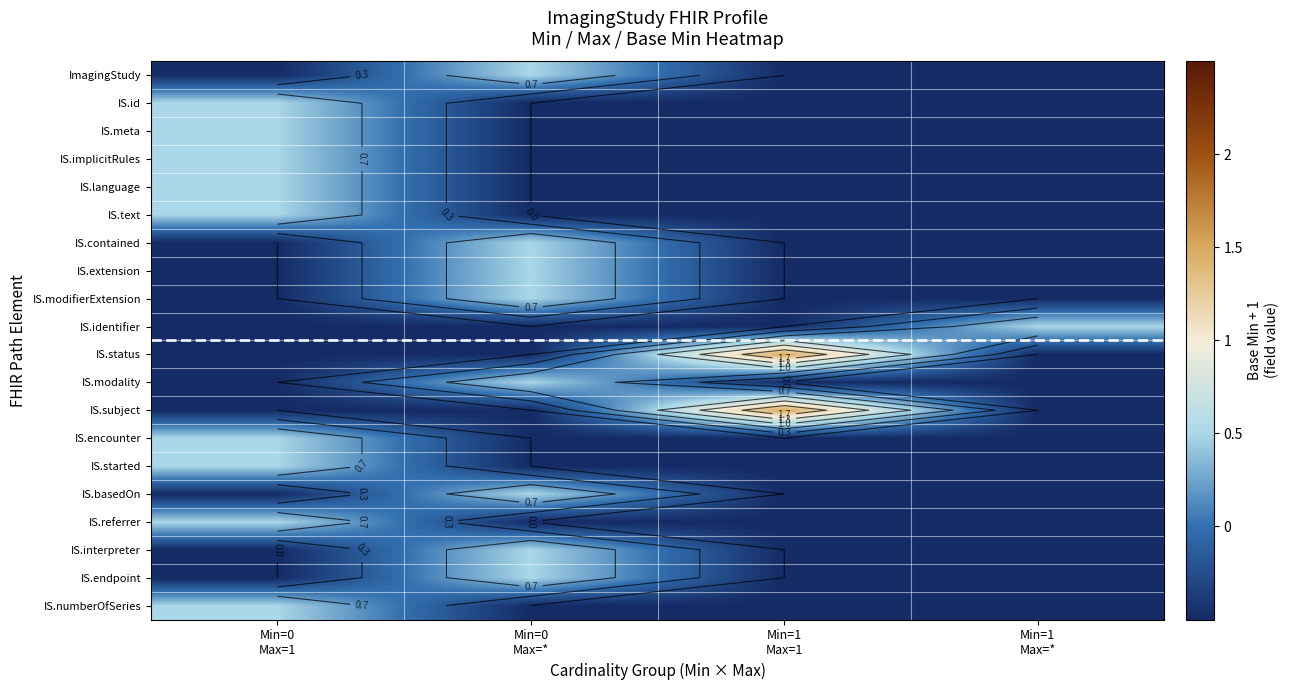

Which has a higher value, Min=0
Max=* or Min=0
Max=1?

Min=0
Max=*